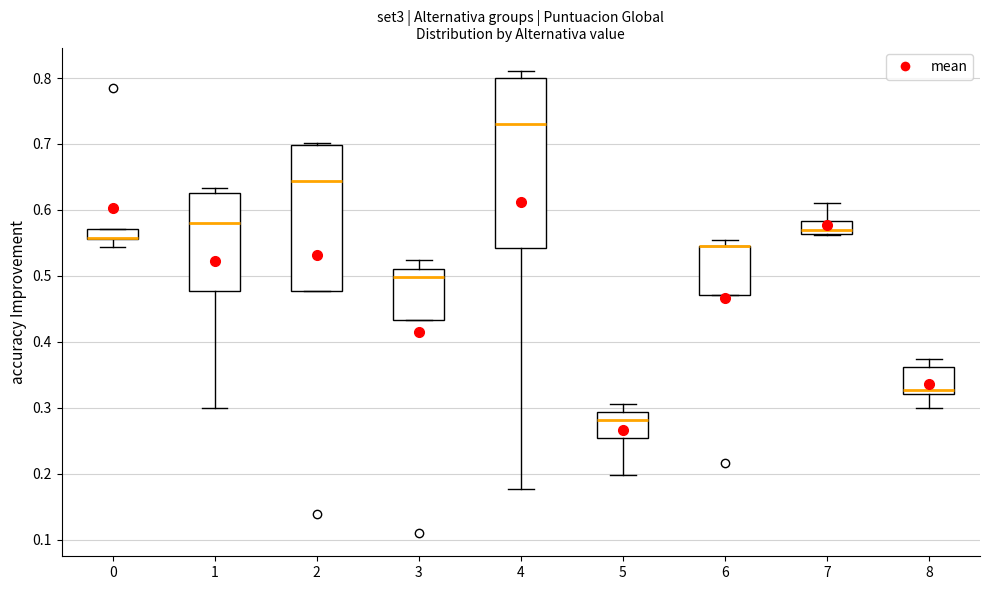

Comparing the boxes themselves (not the whiskers), which one is the tallest?

4